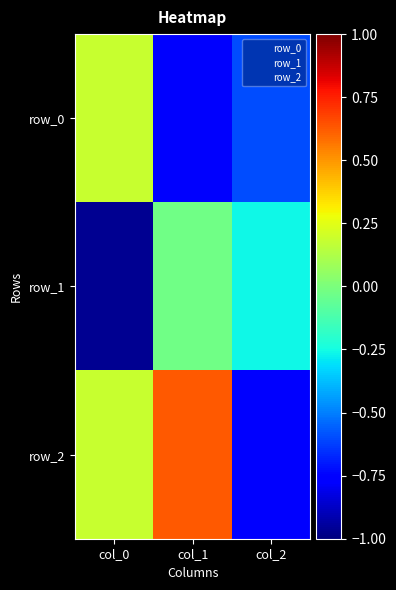

Where is row_0 nearest to the value 0?

col_0